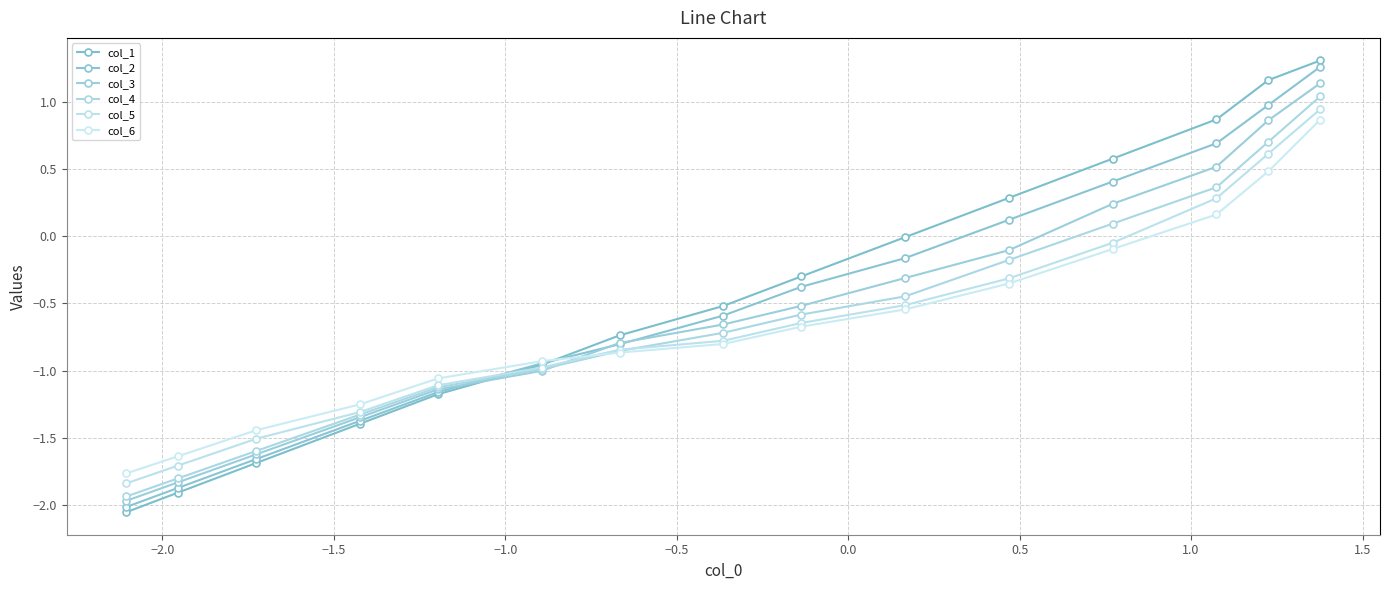

What are all the series names shown in the legend?

col_1, col_2, col_3, col_4, col_5, col_6